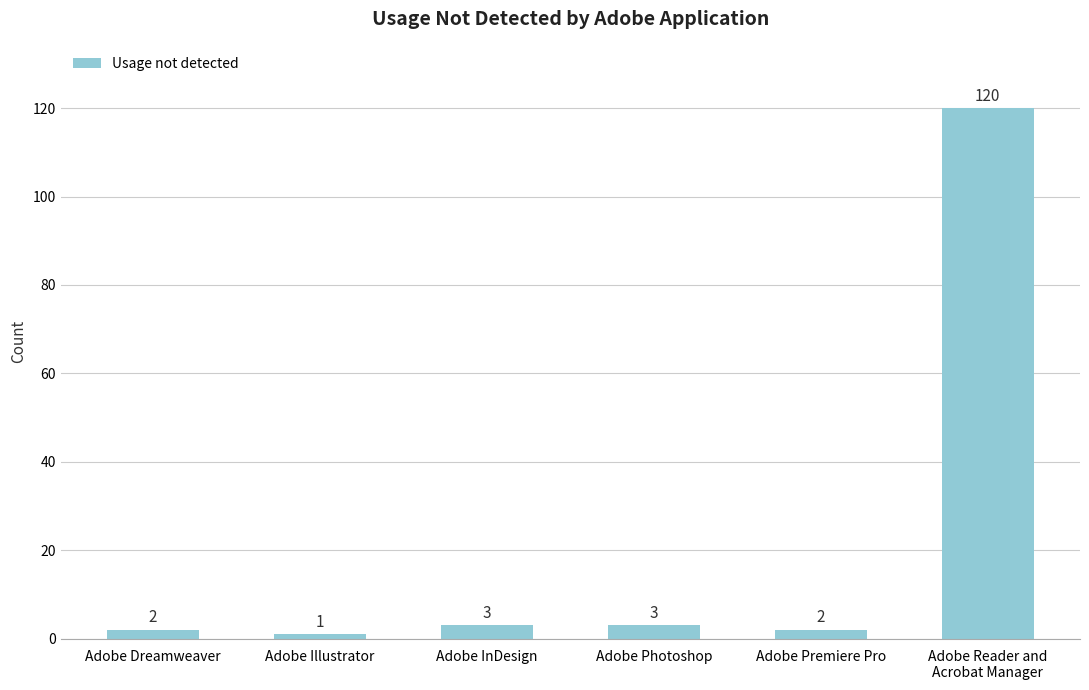

What is the ratio of the value at Adobe Photoshop to the value at Adobe InDesign?

1.0